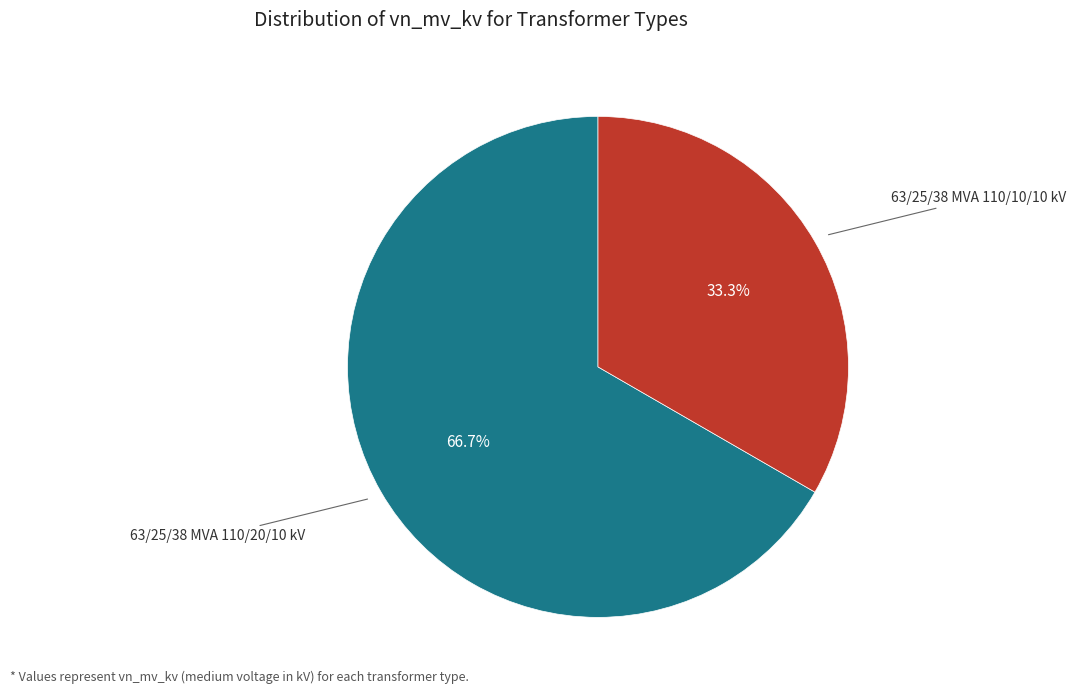

Is there any slice that represents more than half of the pie?

Yes